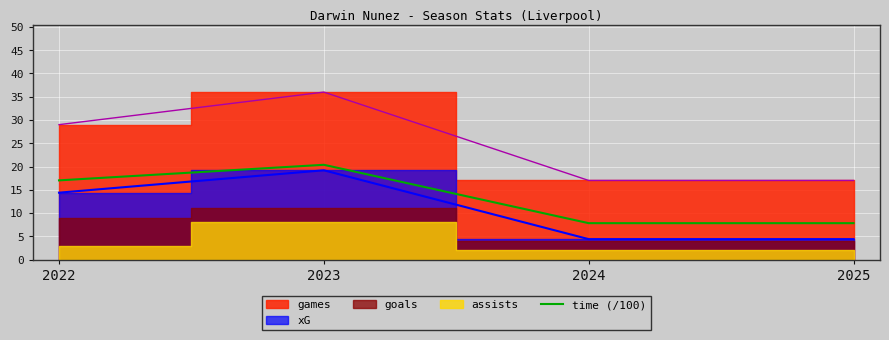

The time (/100) series shows 12.2 at 2025. True or false?

False